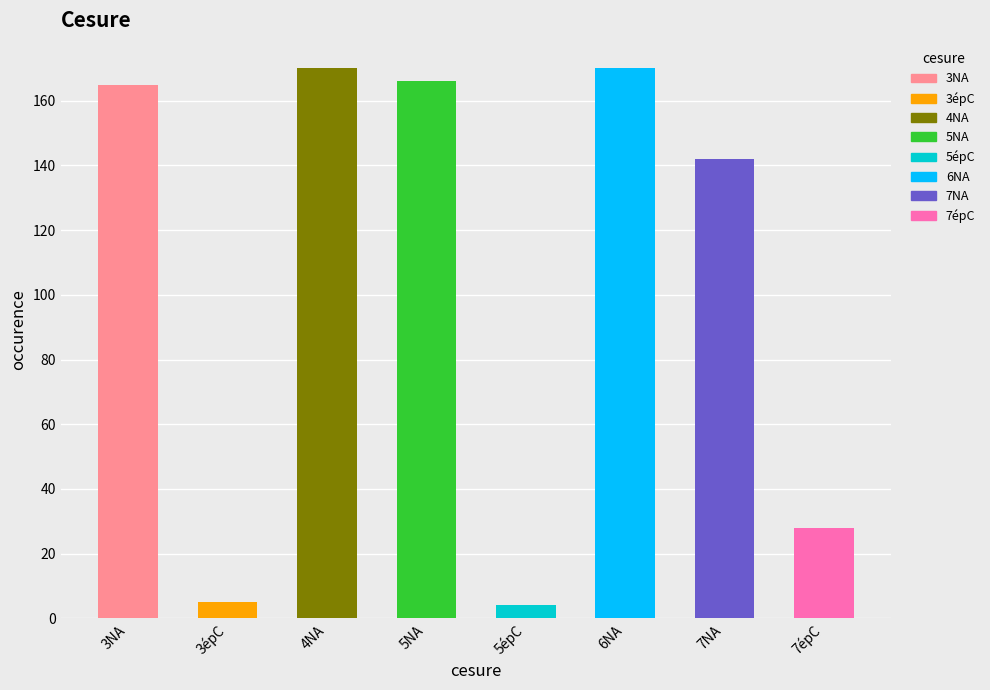

What is the difference between the values at 3NA and 5NA?

1.0